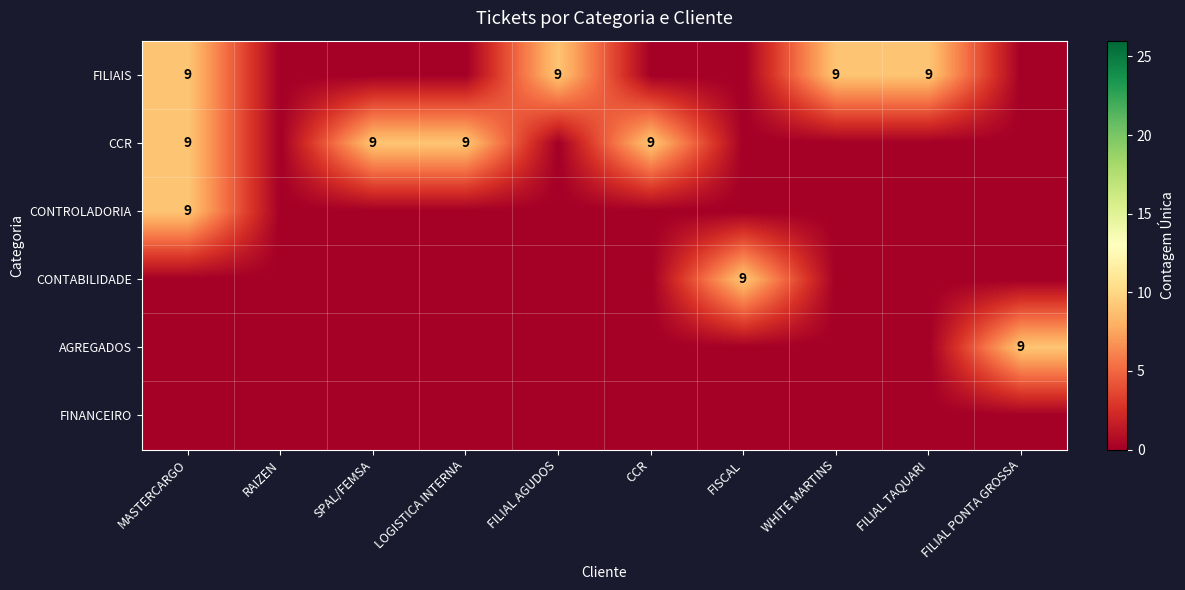

Is it true that CCR equals 13 at LOGISTICA INTERNA?

False